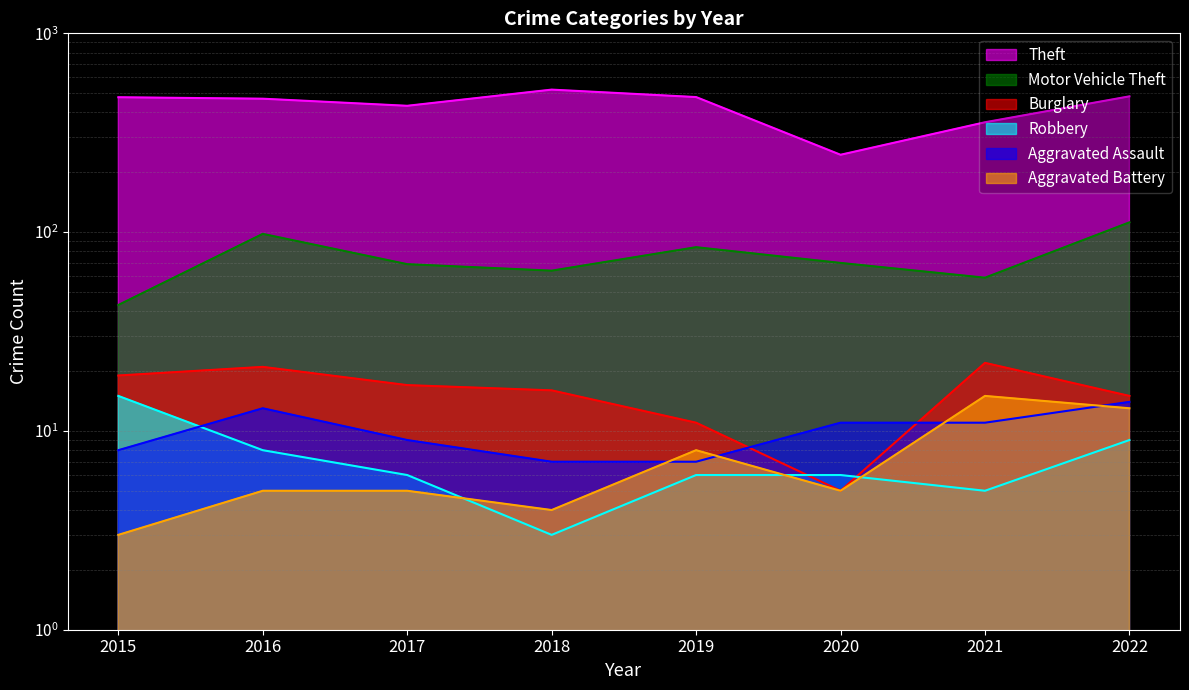

Which series changed the most between 2015 and 2021?

Theft